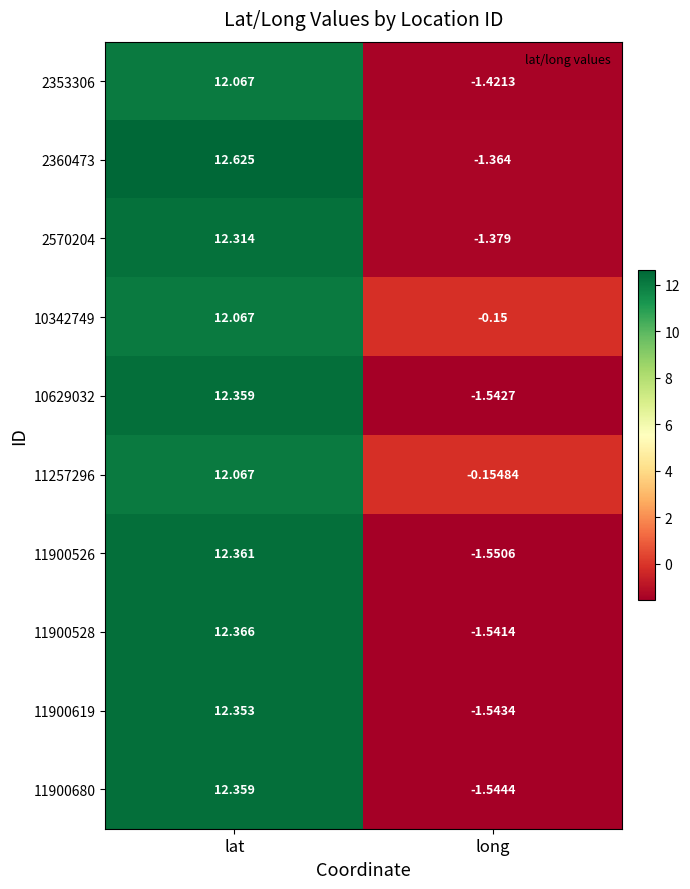

What is the total value across all series at lat?

122.9